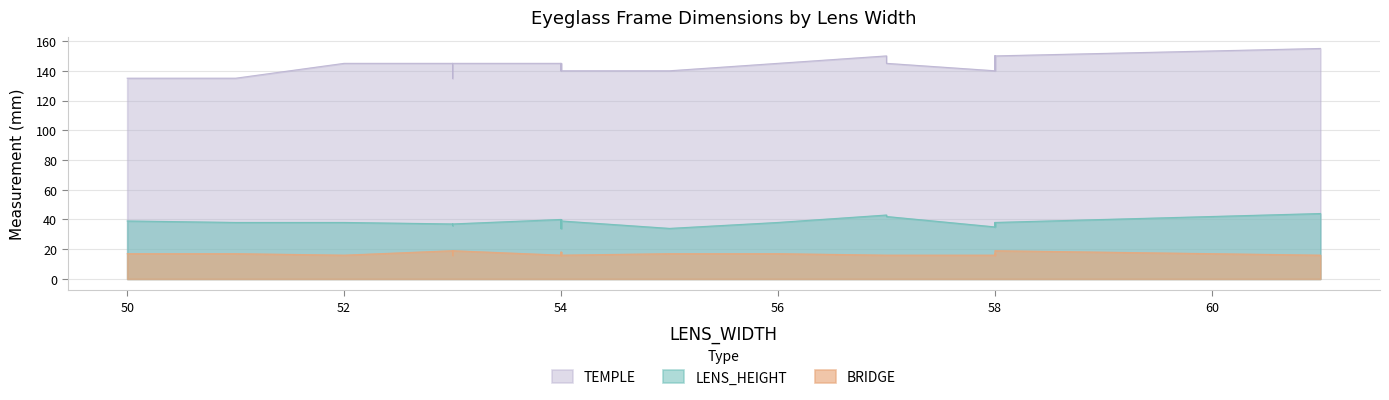

Between 53 and 54, which series saw the biggest shift?

TEMPLE